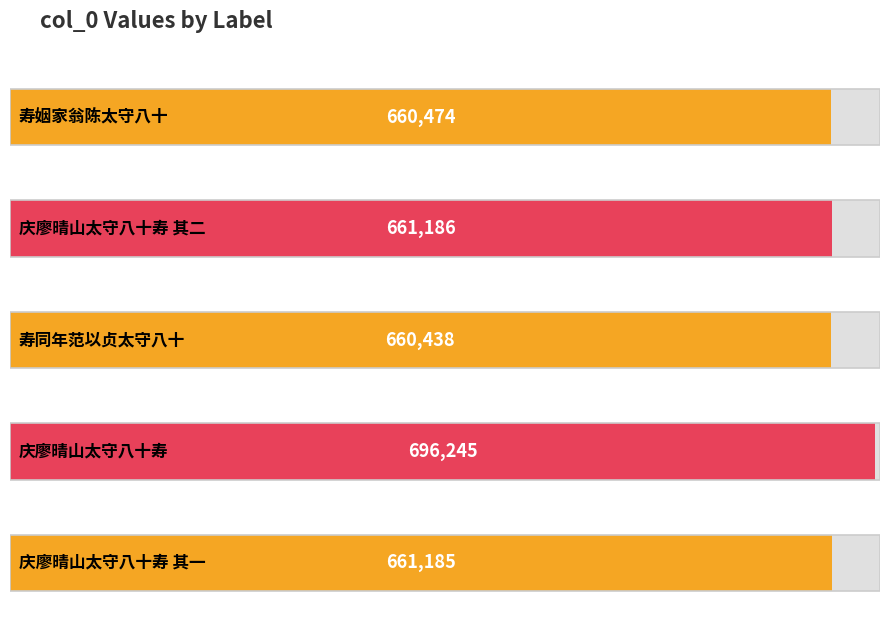

Where is the data nearest to the value 678341?

庆廖晴山太守八十寿 其二